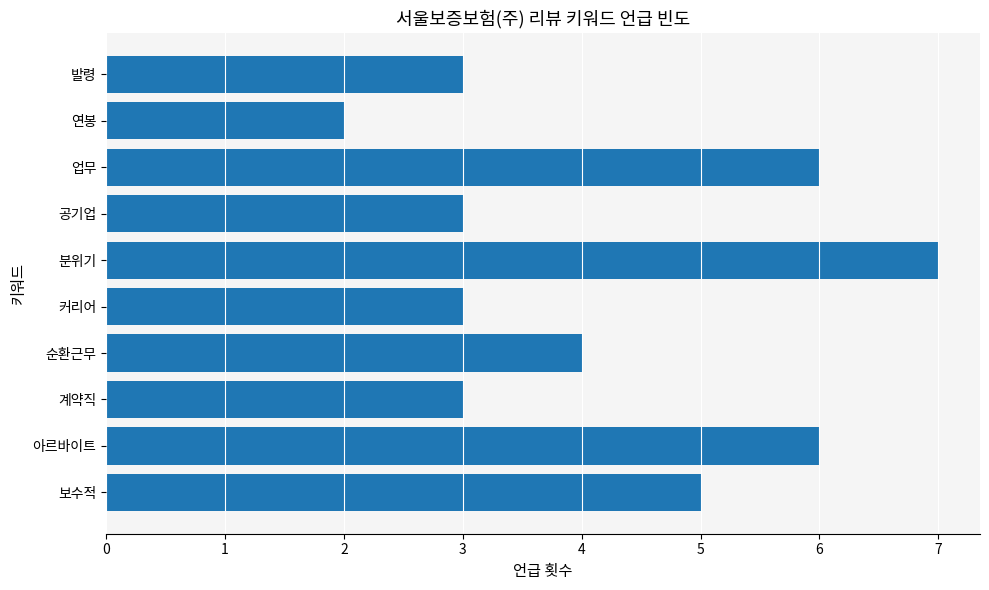

Where is the data nearest to the value 4?

순환근무